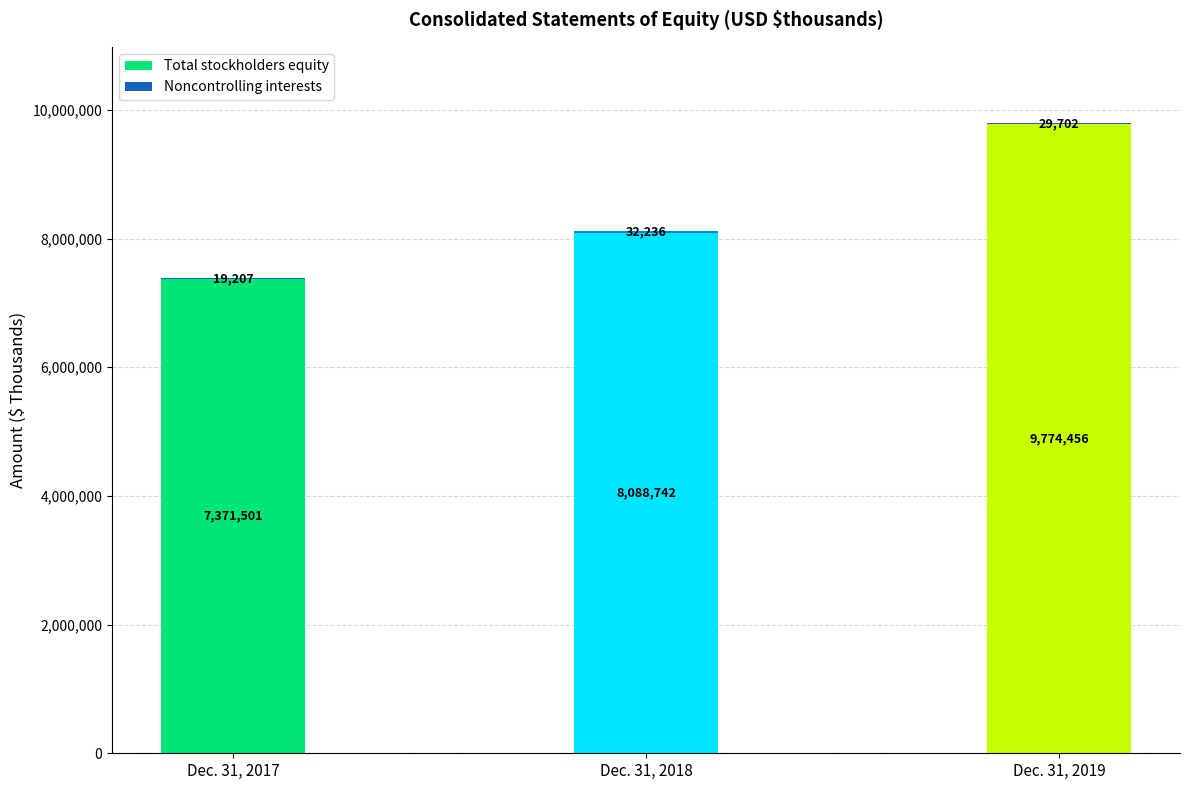

The Total stockholders equity series shows 13440666 at Dec. 31, 2019. True or false?

False